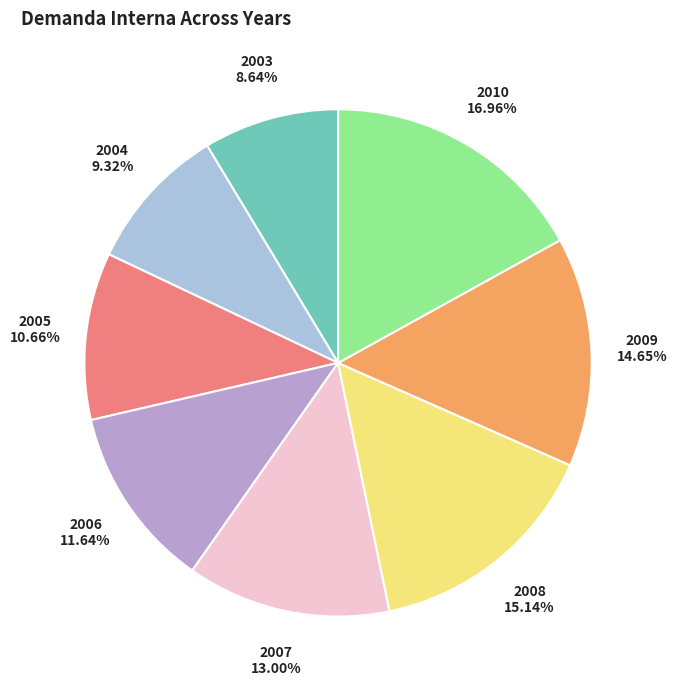

Count the number of slices in the pie.

8